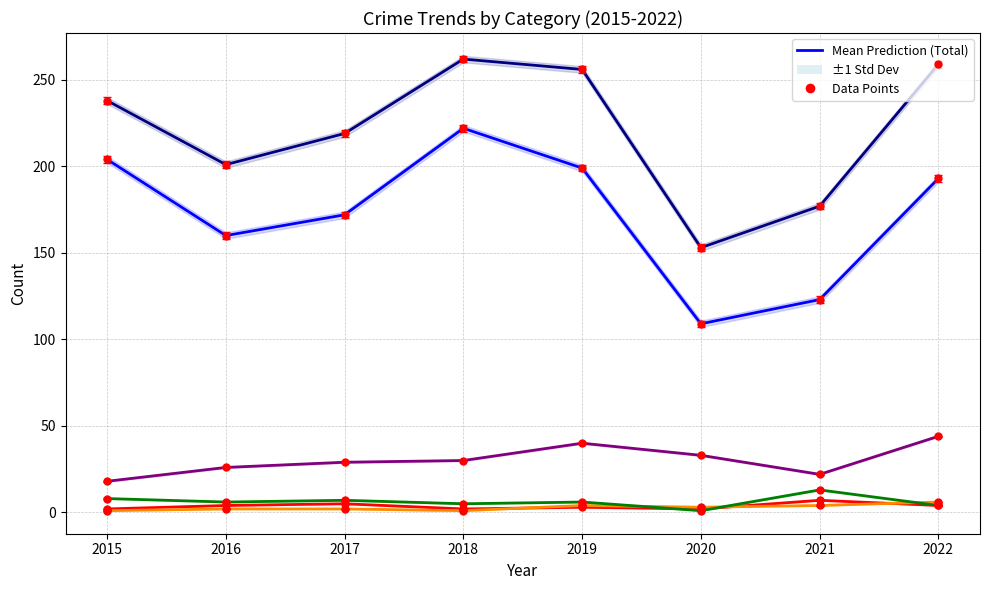

True or false: Motor Vehicle Theft has more than 1 interior local peaks.

False